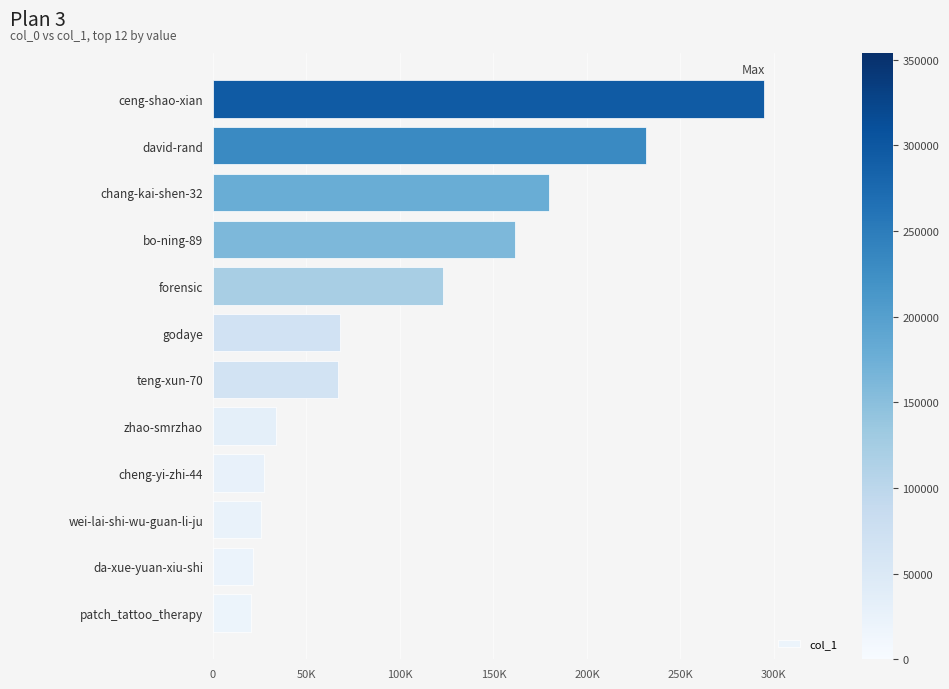

Does the chart contain any negative values?

No